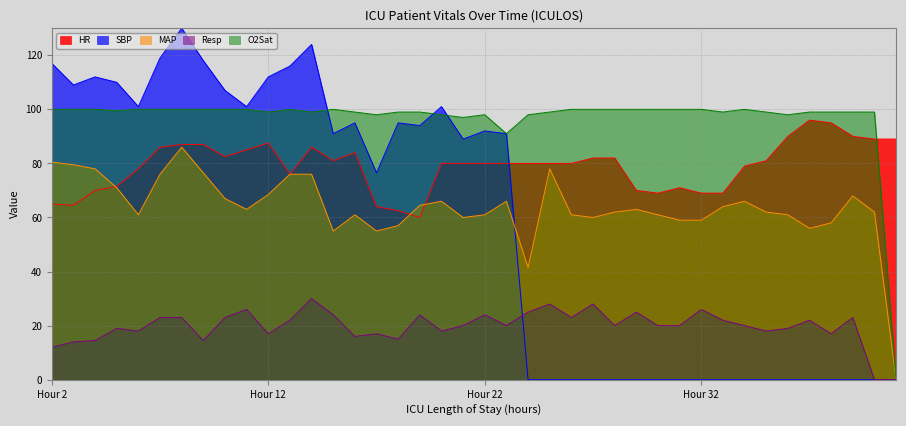

What is the approximate value of O2Sat at 12?

99.0